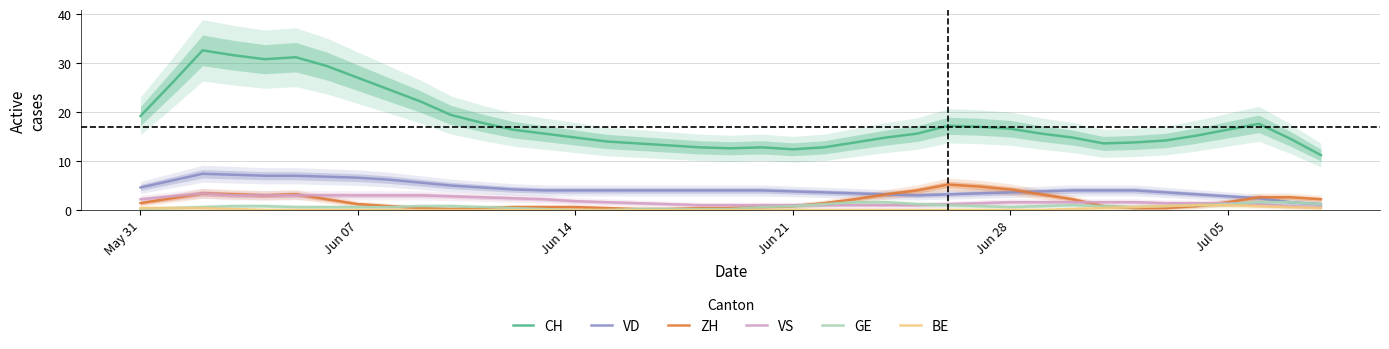

What is the lowest value of the CH series?

11.2